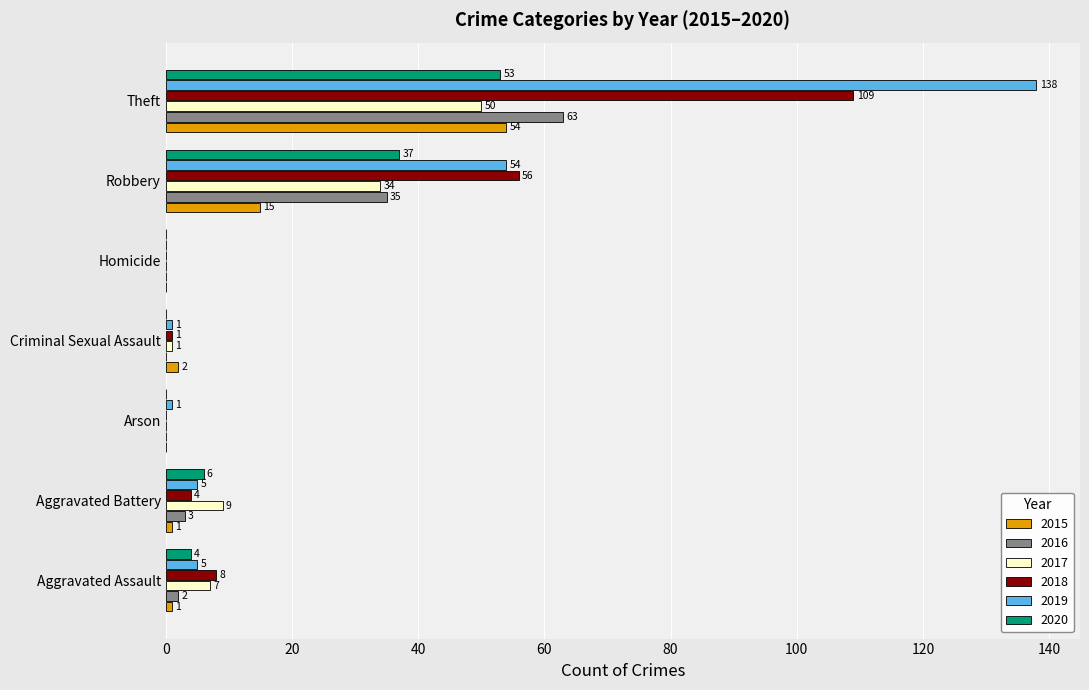

Where is 2017 nearest to the value 25?

Robbery